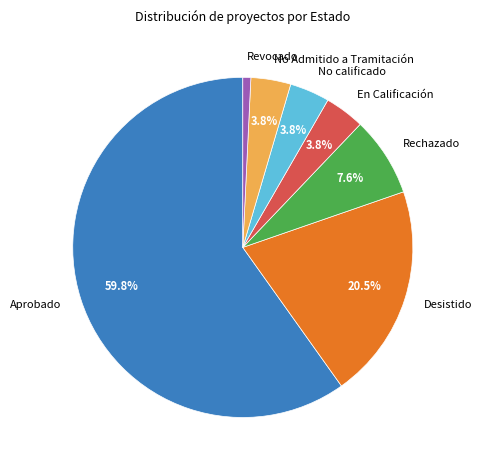

To the nearest percent, what is the average slice percentage?

14%